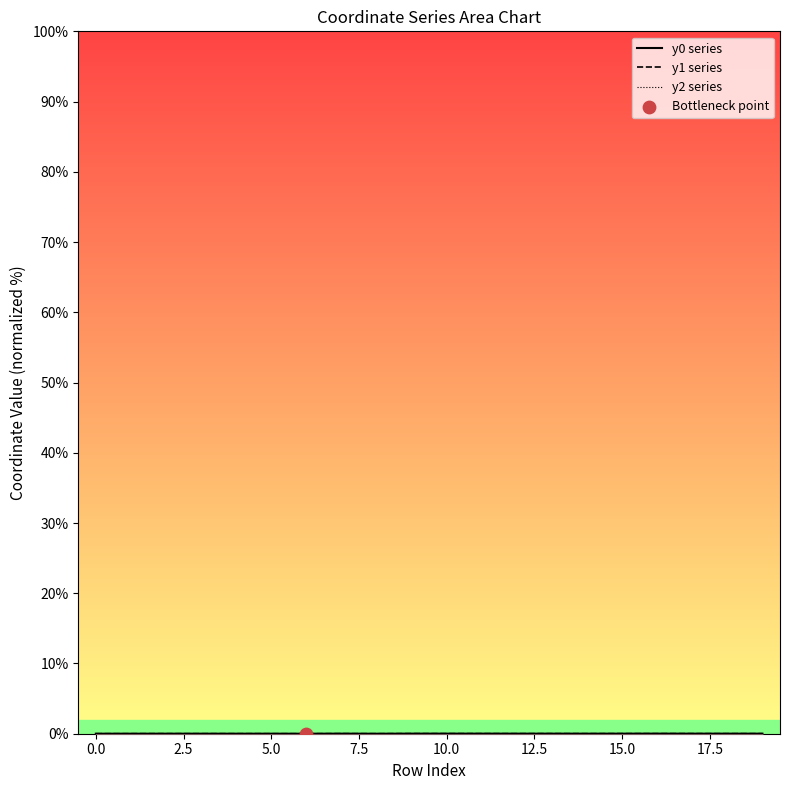

Is the value of y2 series at 5.0 greater than the value of y0 series at 10.0?

No